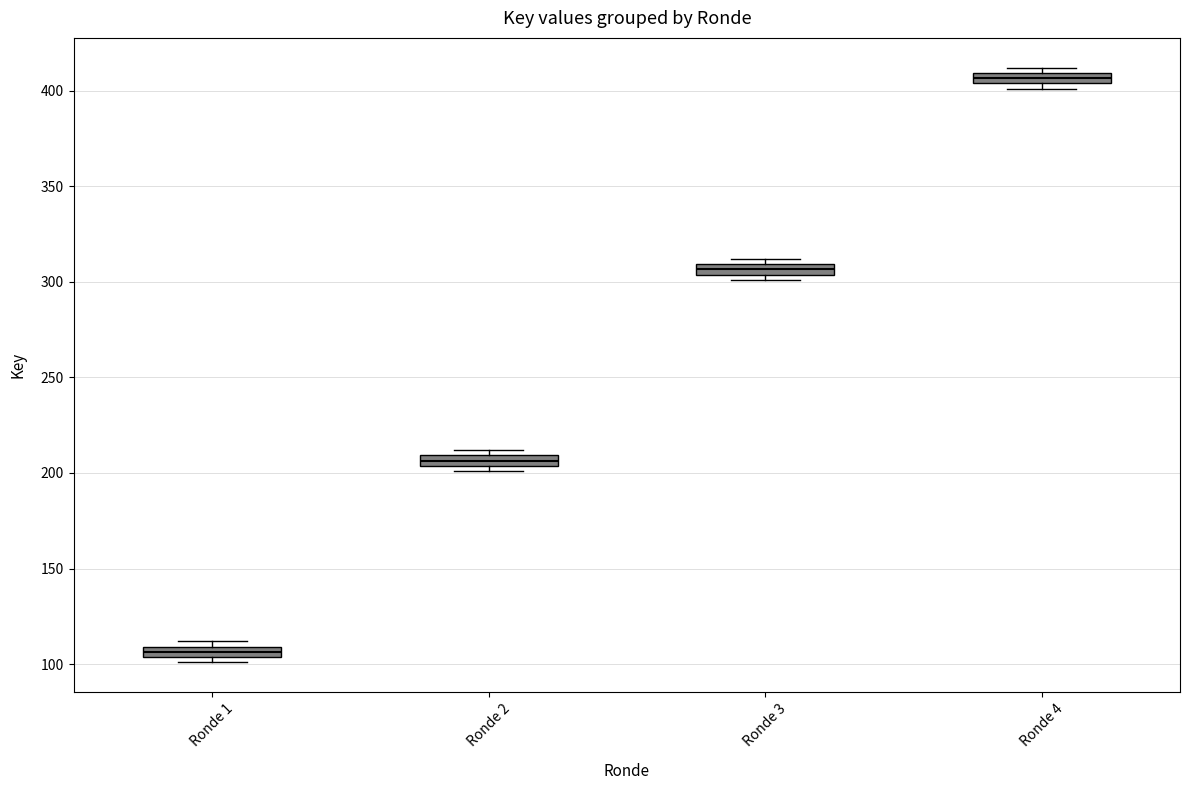

Where is the lower edge of the box for Ronde 4 on the y-axis? The values are not printed on the chart, so give them approximately, as read against the axis.

405